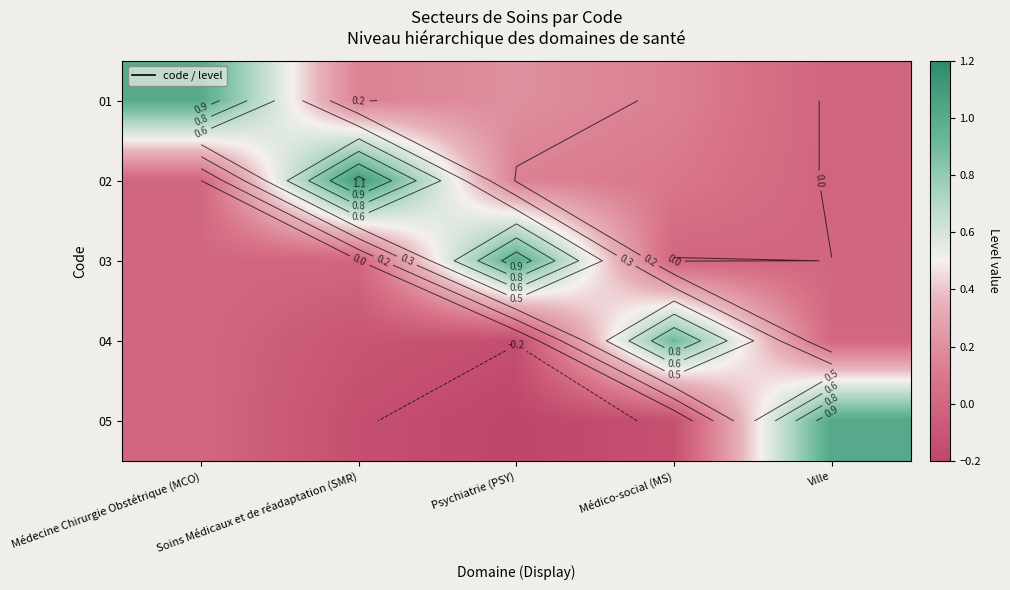

Which category has the lowest value across all series?

Psychiatrie (PSY)